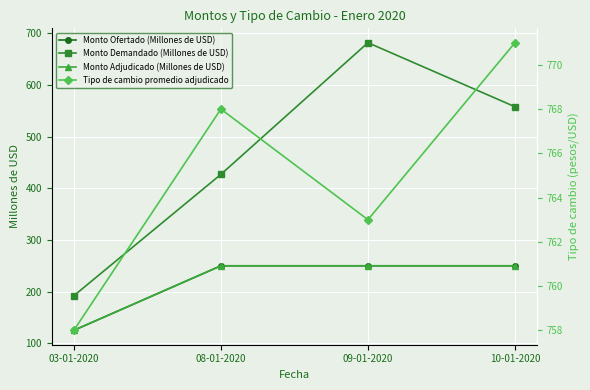

Which has a higher value, 10-01-2020 or 08-01-2020?

10-01-2020